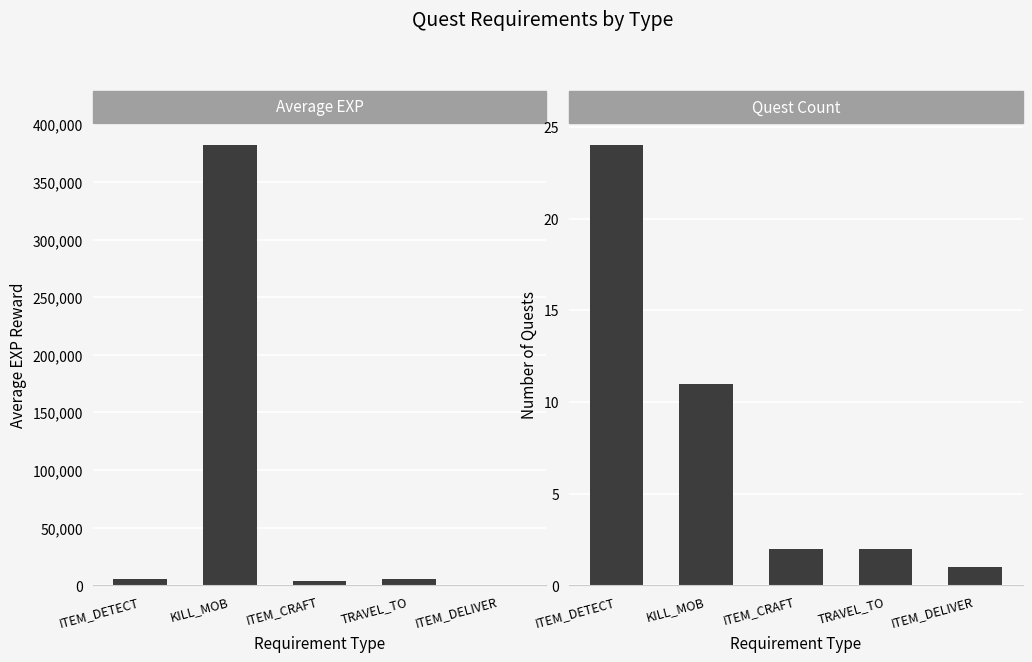

Count the number of categories in the chart.

5